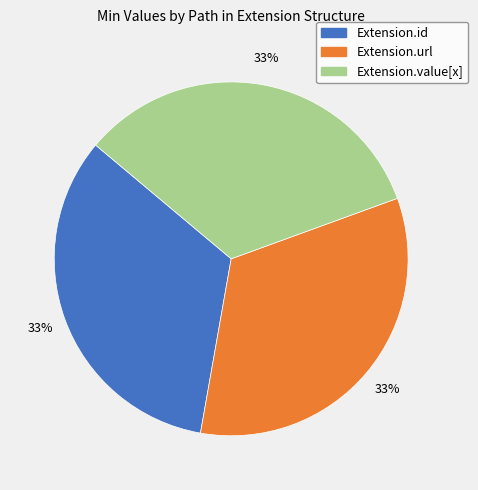

How many slices are in this pie chart?

3